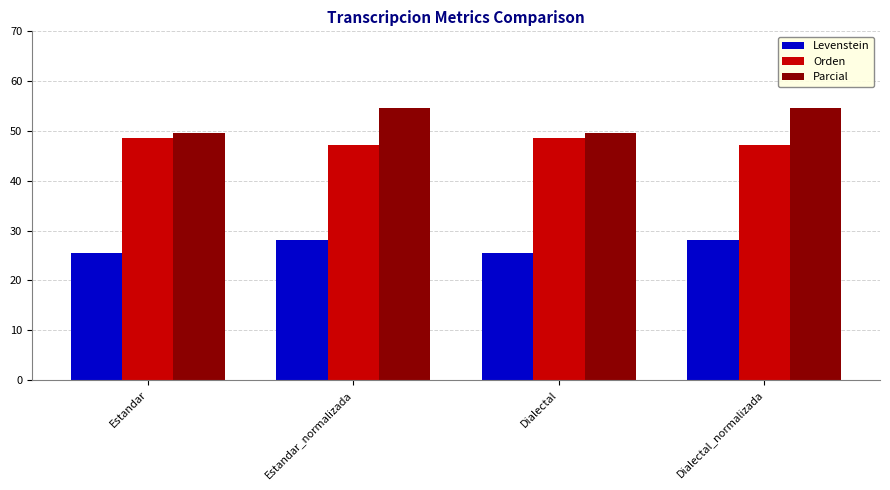

What is the spread (max minus min) of values at Estandar_normalizada?

26.5